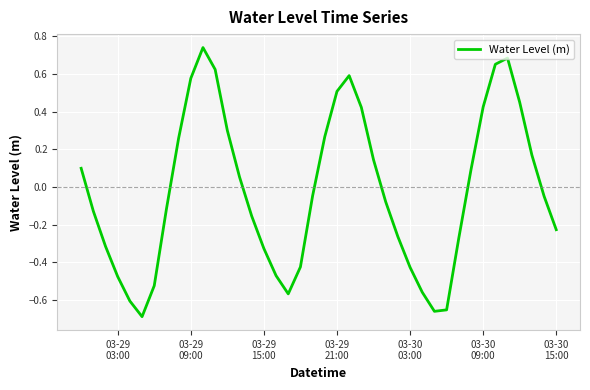

Reading right to left, transcribe all the data shown in this chart.

-0.2	-0.0	0.2	0.4	0.7	0.7	0.4	0.1	-0.3	-0.7	-0.7	-0.6	-0.4	-0.3	-0.1	0.1	0.4	0.6	0.5	0.3	-0.0	-0.4	-0.6	-0.5	-0.3	-0.2	0.1	0.3	0.6	0.7	0.6	0.3	-0.1	-0.5	-0.7	-0.6	-0.5	-0.3	-0.1	0.1